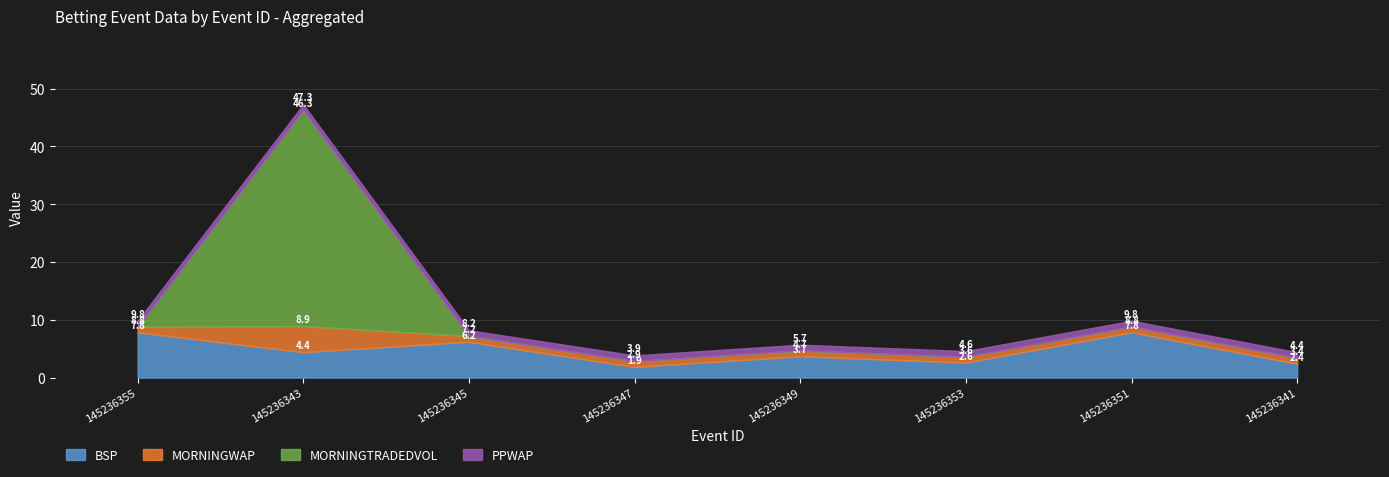

In MORNINGTRADEDVOL, how many points are higher than both neighbors (excluding endpoints)?

1